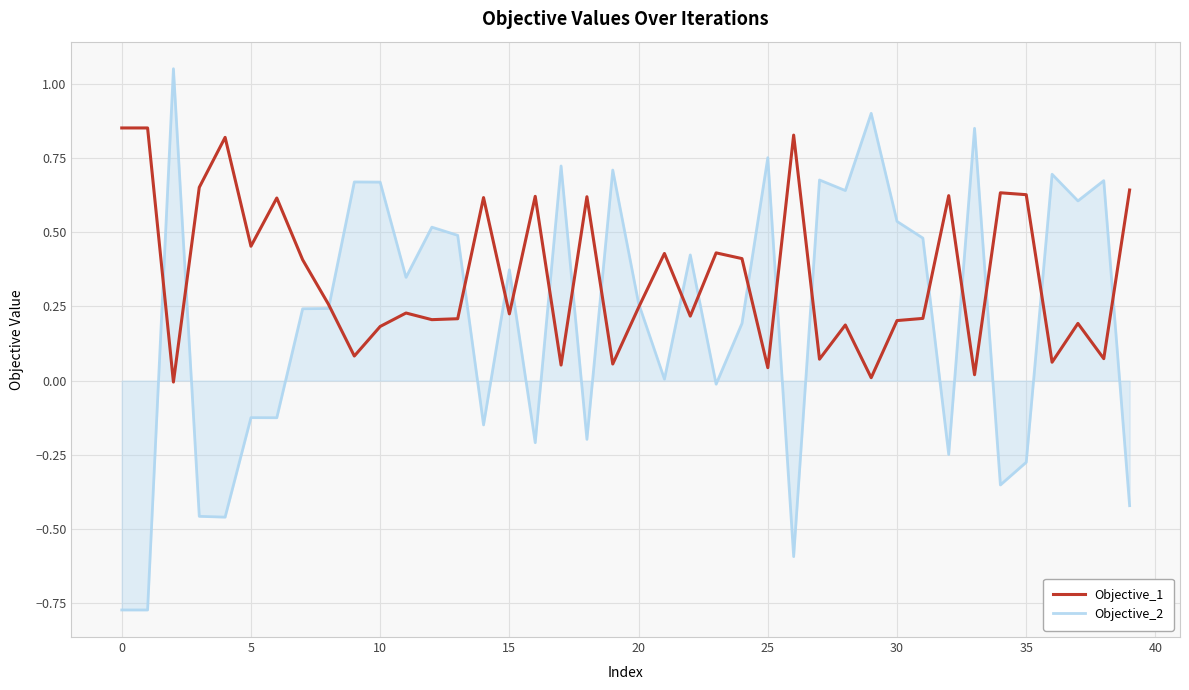

Which series has the largest total across all categories?

Objective_1